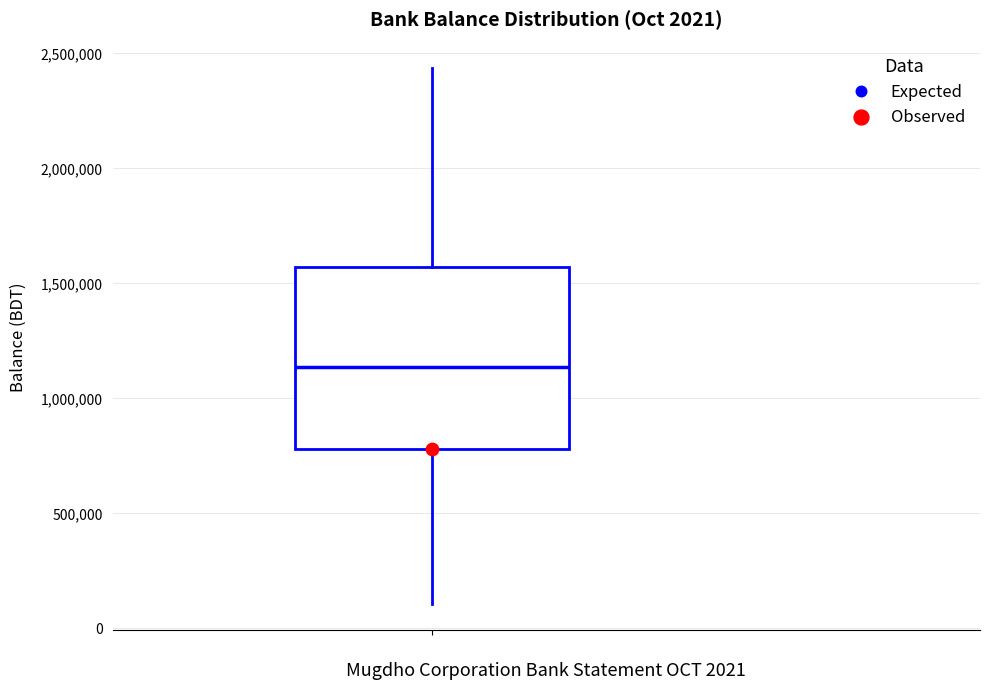

Where does the median line of the box sit on the y-axis? The values are not printed on the chart, so give them approximately, as read against the axis.

1150000